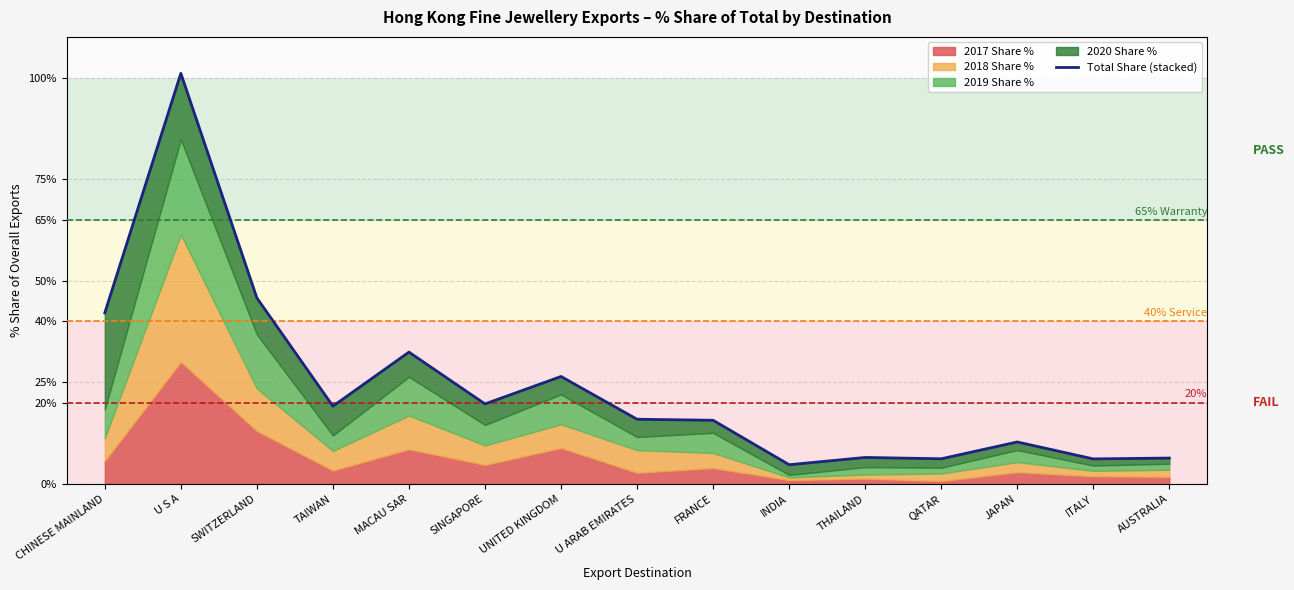

Does the chart display data point markers on the line(s)?

No